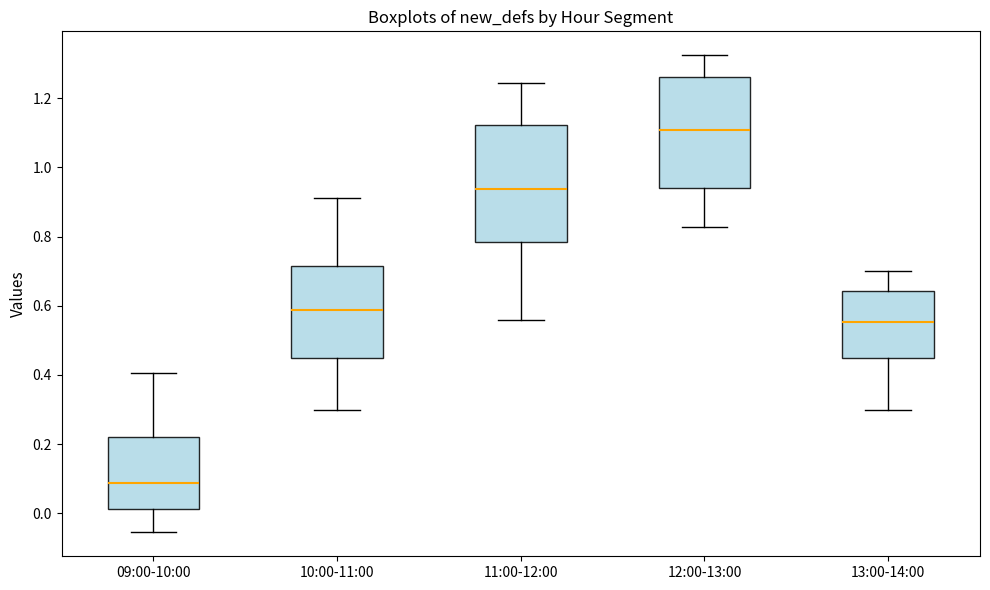

Reading left to right, read every box against the y-axis: the position of its median line, the range the box covers, and the ends of its whiskers. The values are not printed on the chart, so give them approximately, as read against the axis.

09:00-10:00: median 0.08, box 0.02 to 0.22, whiskers -0.06 to 0.40
10:00-11:00: median 0.58, box 0.46 to 0.72, whiskers 0.30 to 0.92
11:00-12:00: median 0.94, box 0.78 to 1.12, whiskers 0.56 to 1.24
12:00-13:00: median 1.10, box 0.94 to 1.26, whiskers 0.82 to 1.32
13:00-14:00: median 0.56, box 0.46 to 0.64, whiskers 0.30 to 0.70